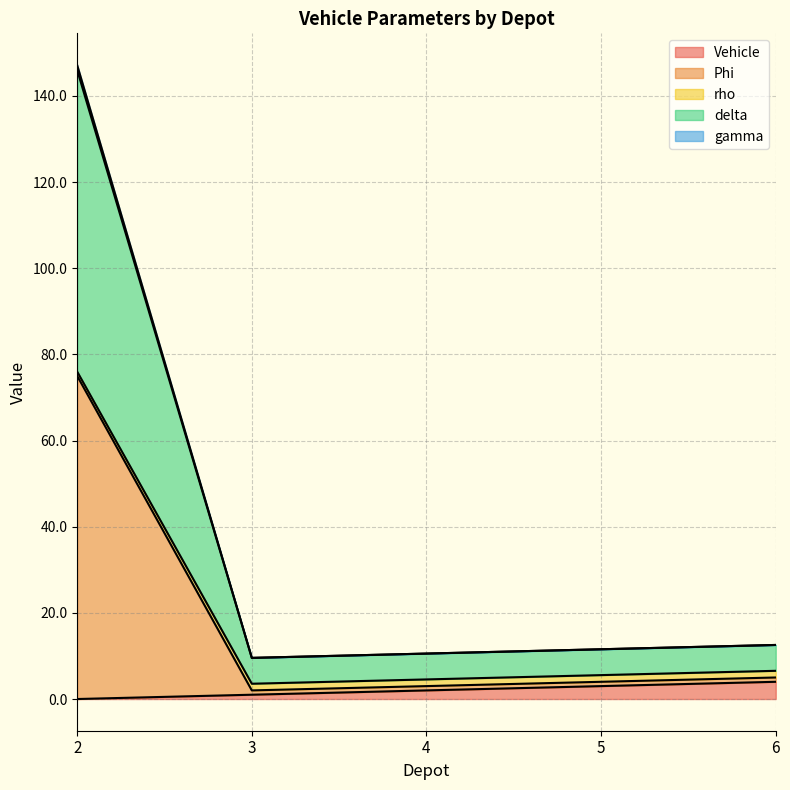

Where is gamma nearest to the value 39?

6